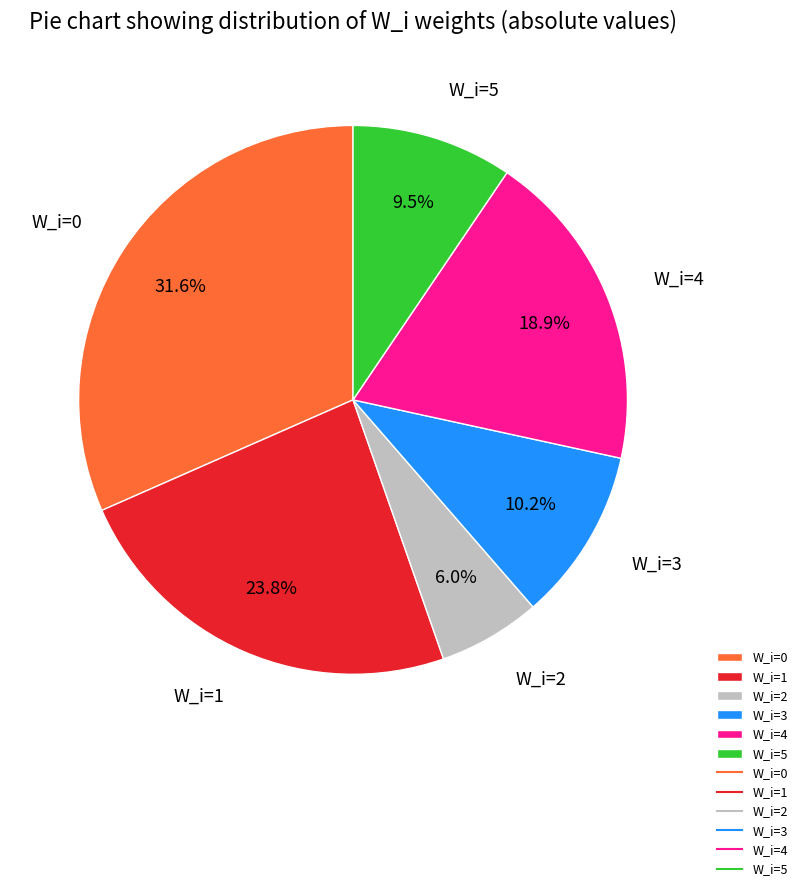

Which has a higher value, W_i=2 or W_i=1?

W_i=1